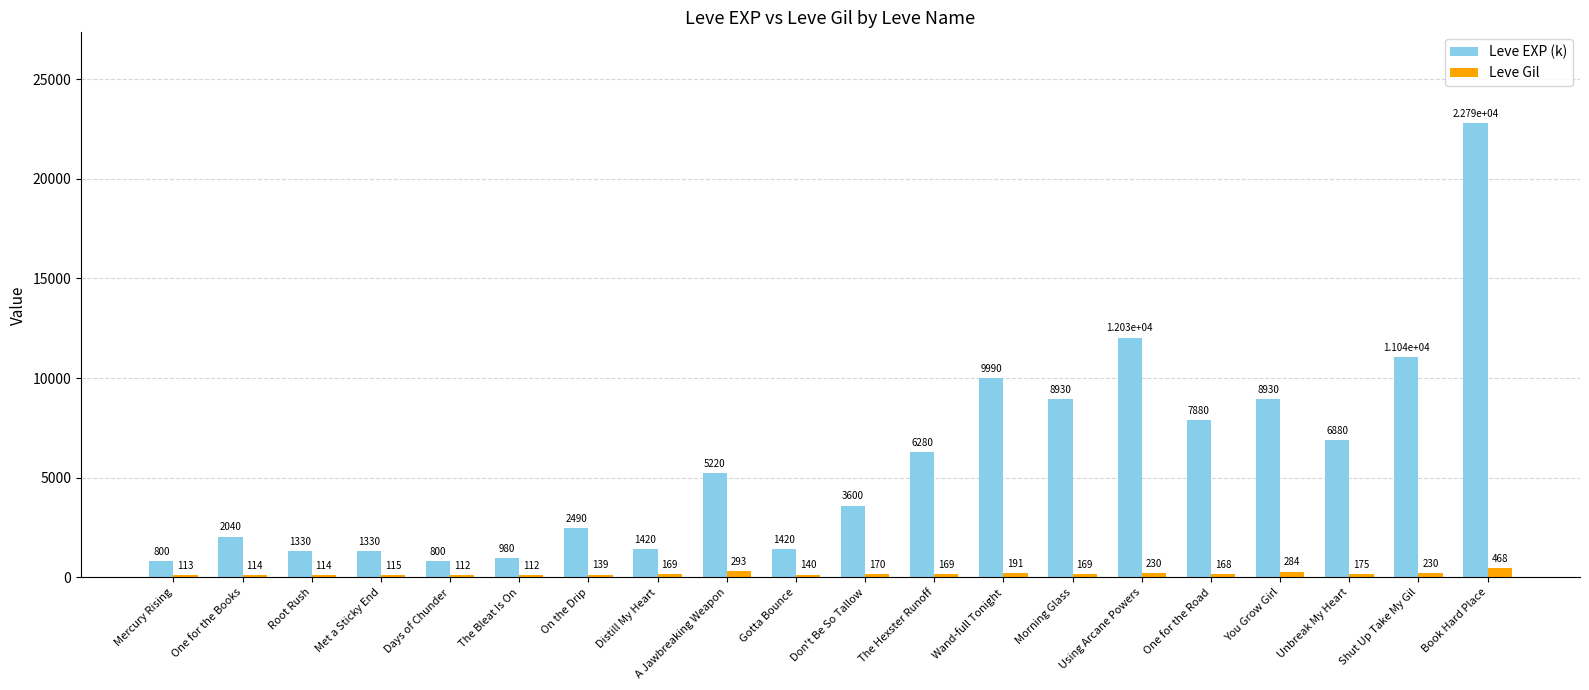

How many distinct data groups are displayed?

2